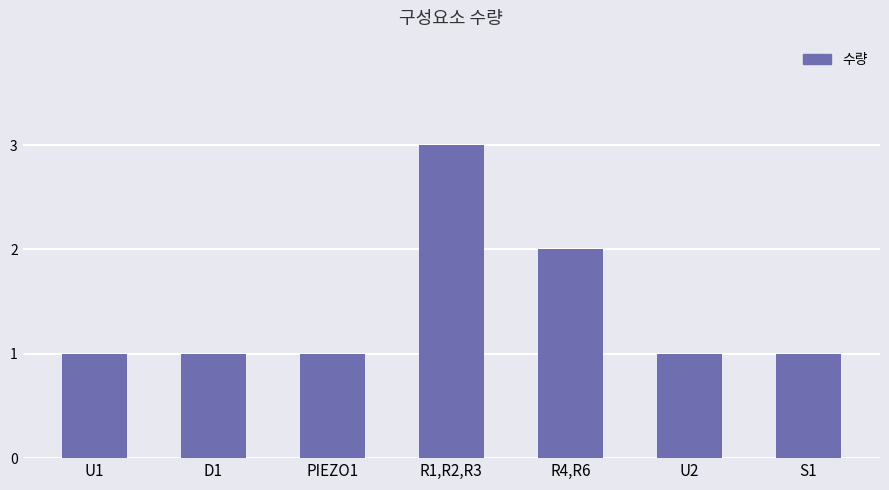

What is the ratio of the value at R4,R6 to the value at U2?

2.0